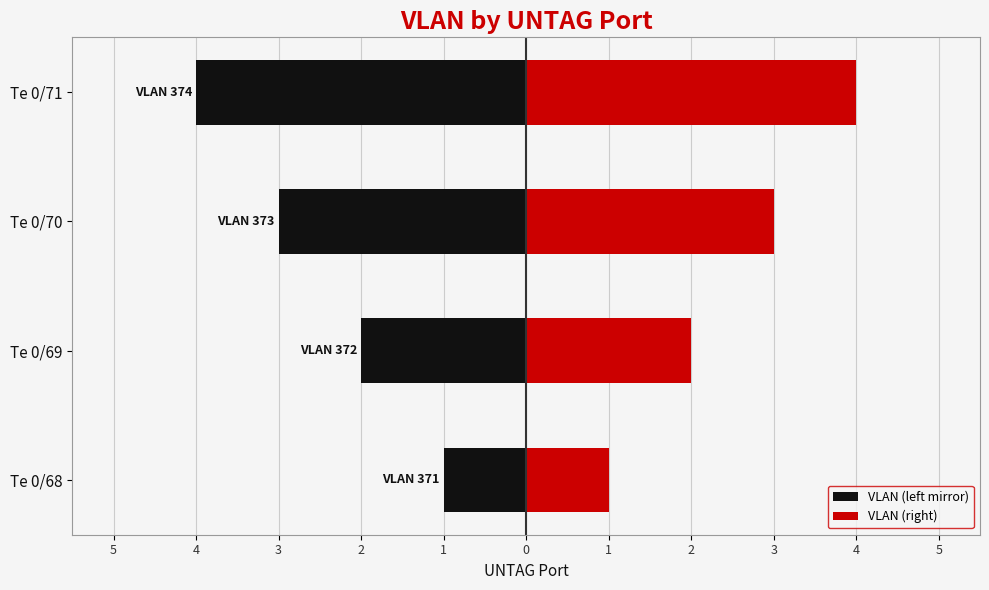

Does the chart contain any negative values?

Yes